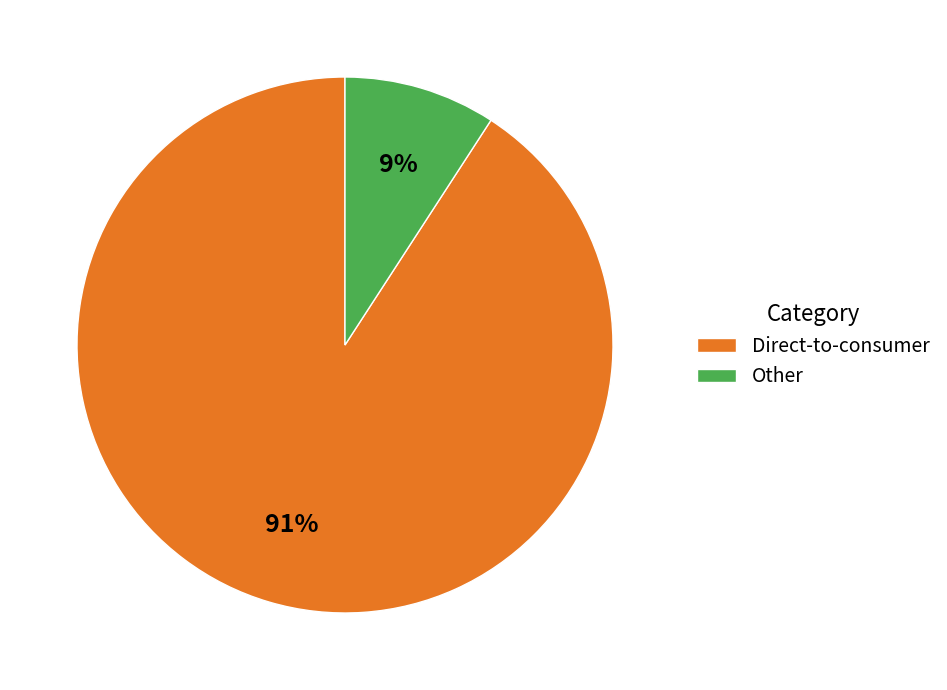

Does Other represent more than half of the total?

No